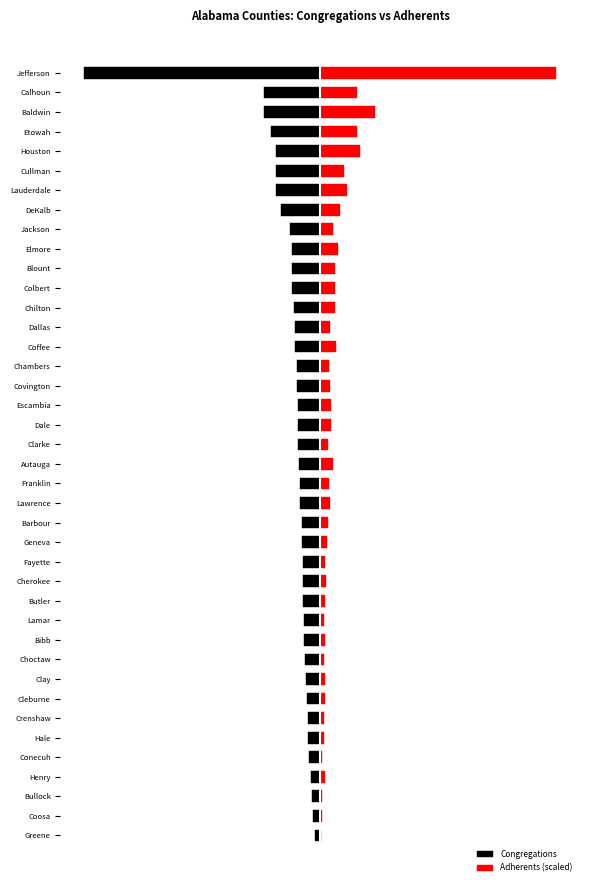

Between Elmore and Conecuh, which is larger?

Conecuh